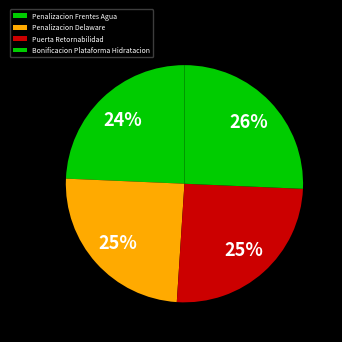

What is the ratio of the value at Bonificacion Plataforma Hidratacion to the value at Penalizacion Delaware?

1.0